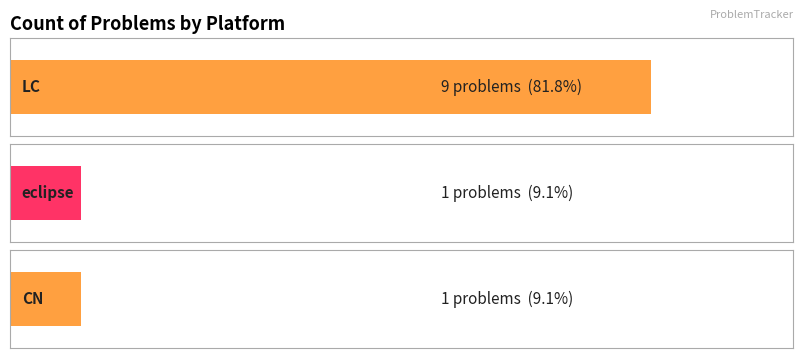

List the labels in order of value, smallest first.

eclipse, CN, LC